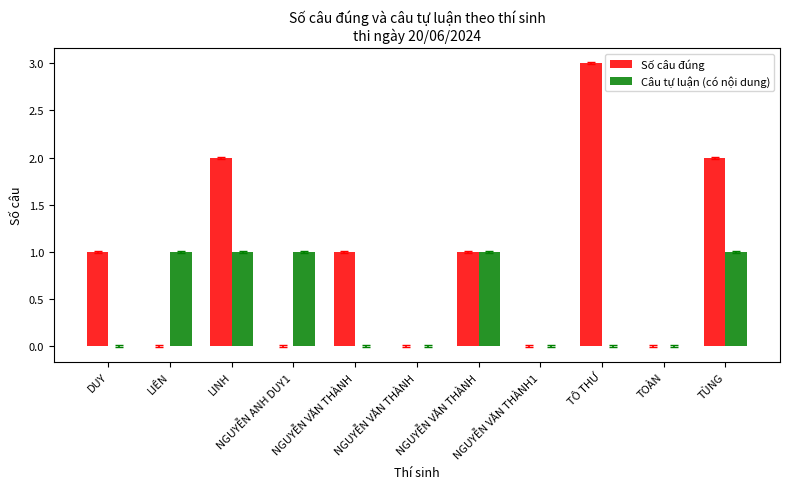

Rank the series by their average value, from highest to lowest.

Số câu đúng, Câu tự luận (có nội dung)